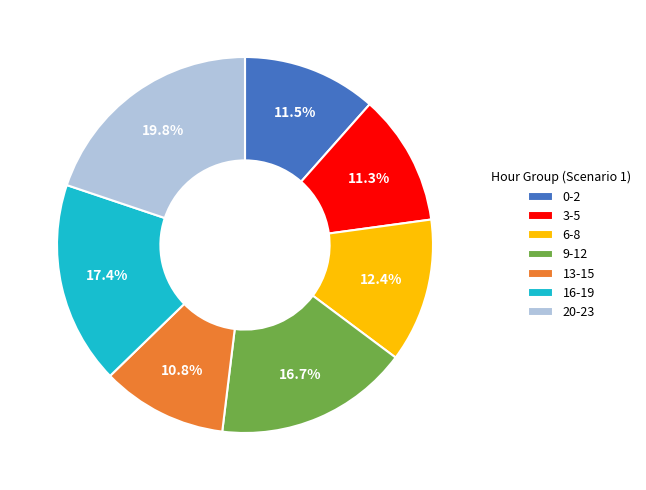

Does 0-2 account for over 50% of the chart?

No